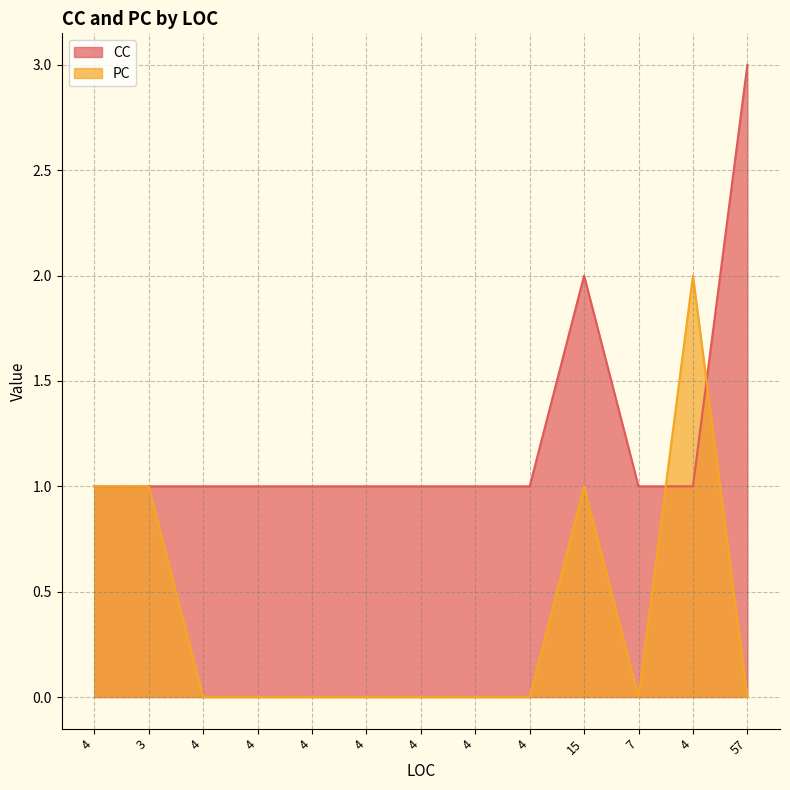

What is the difference between the maximum and minimum values in the PC series?

2